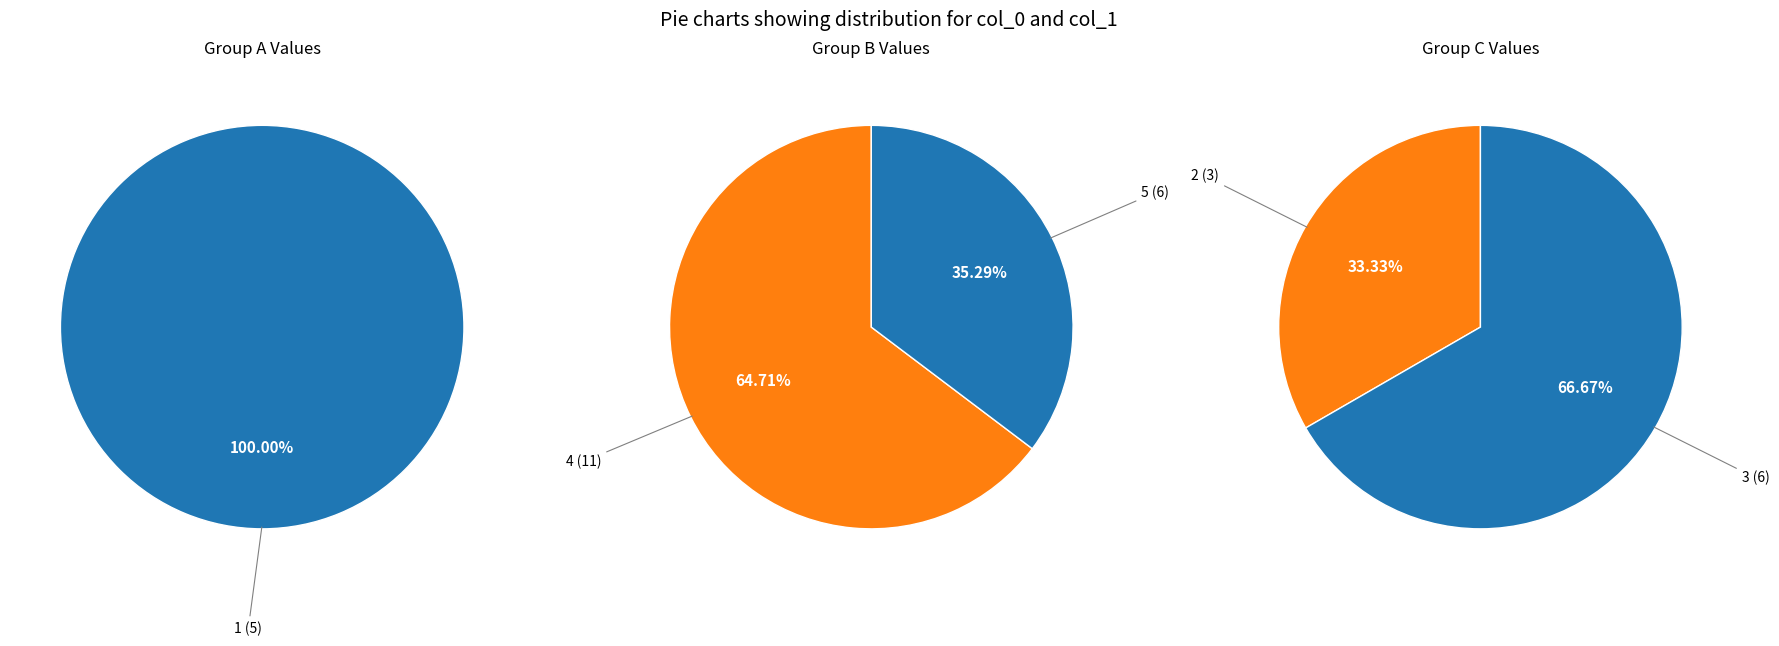

To the nearest percent, what portion does 3 represent?

19%